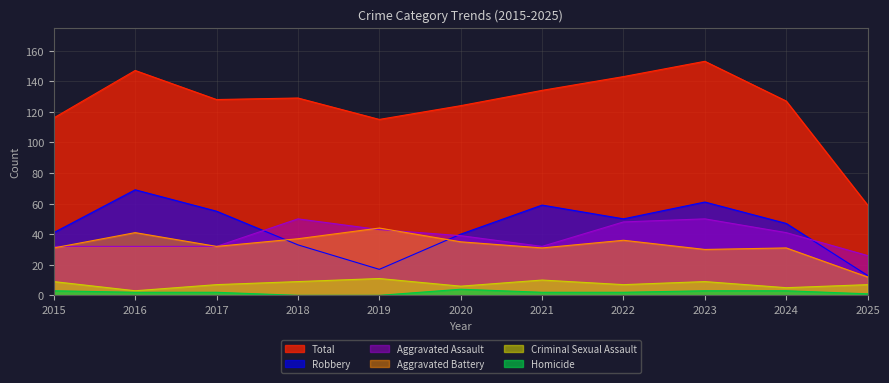

What is the difference between the highest and lowest values at 2022?

141